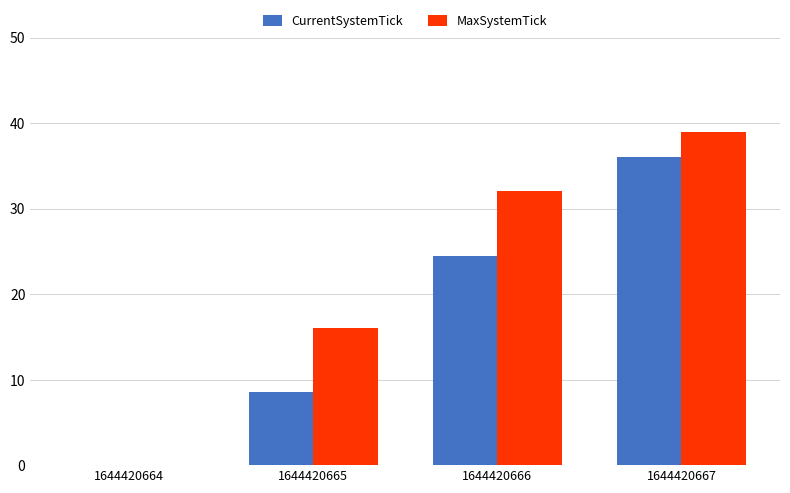

True or false: CurrentSystemTick has a value of 15.0 at 1644420665.

False